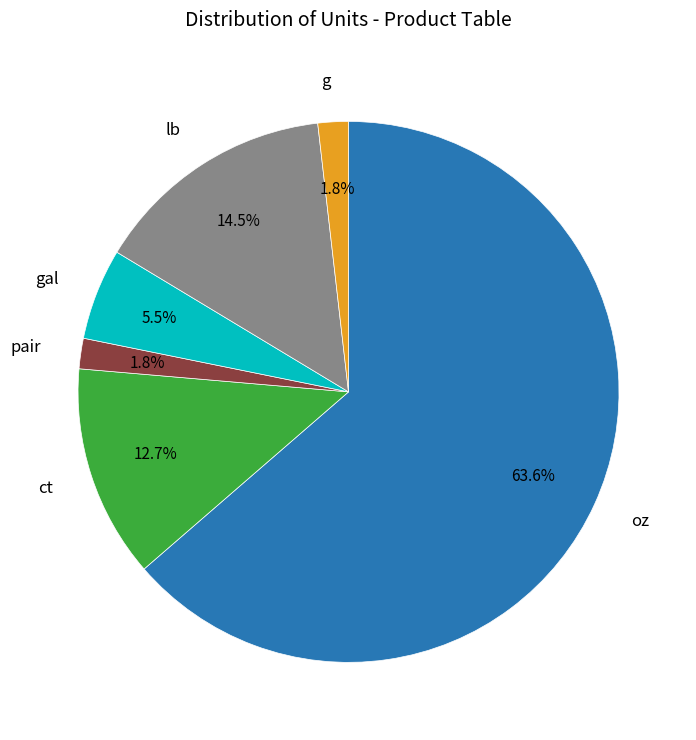

Is there any slice that represents more than half of the pie?

Yes